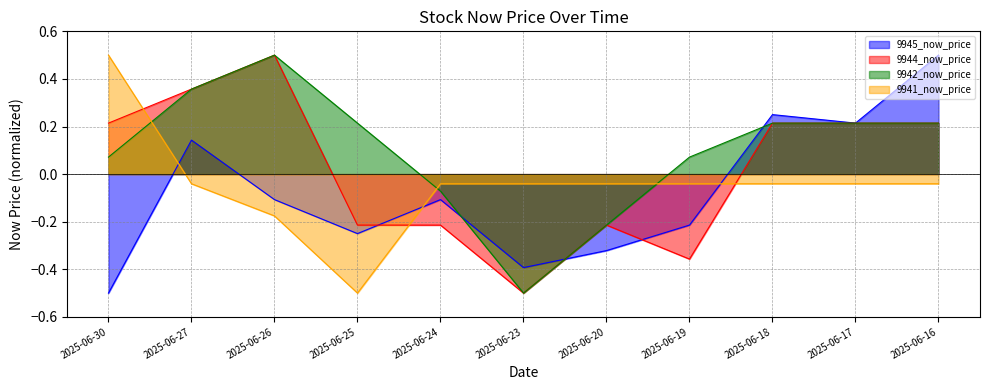

At how many categories does at least one series exceed 0?

8